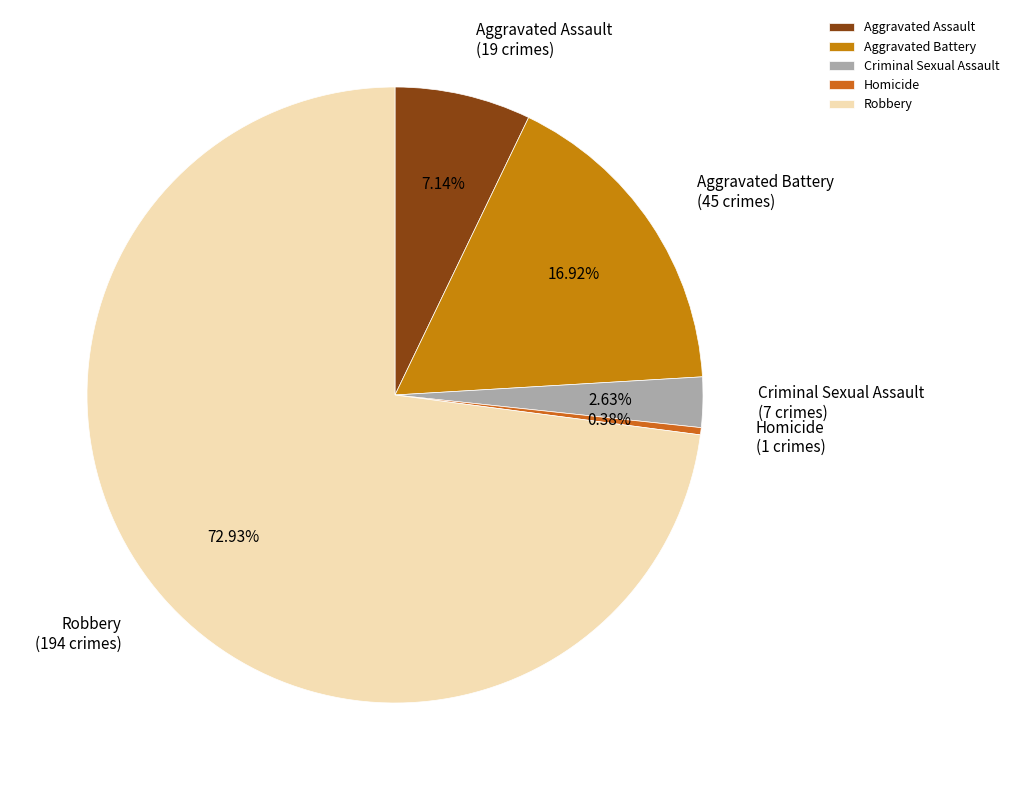

Which slice is the smallest?

Homicide